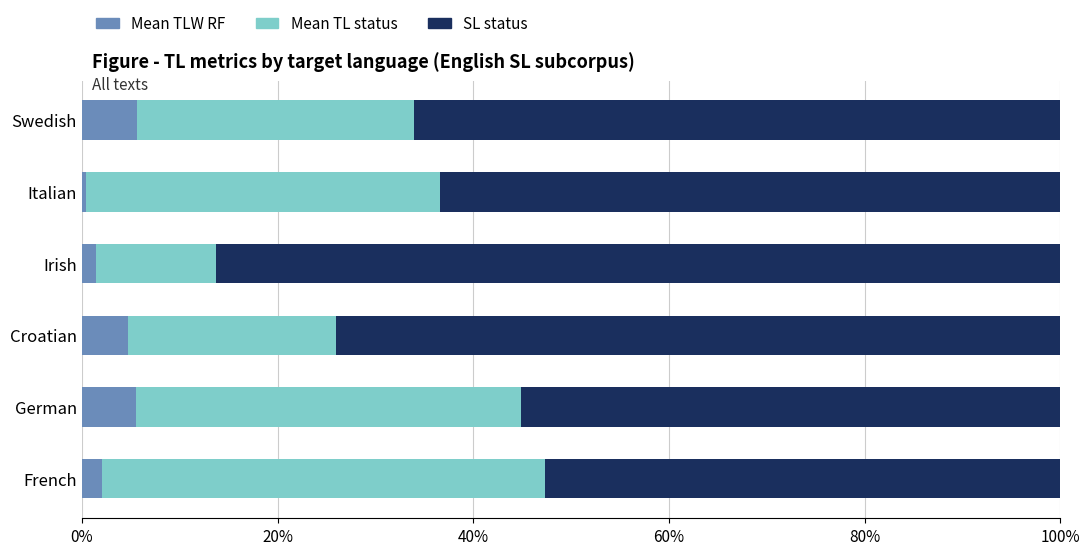

List the series in order of their peak value, highest first.

SL status, Mean TL status, Mean TLW RF